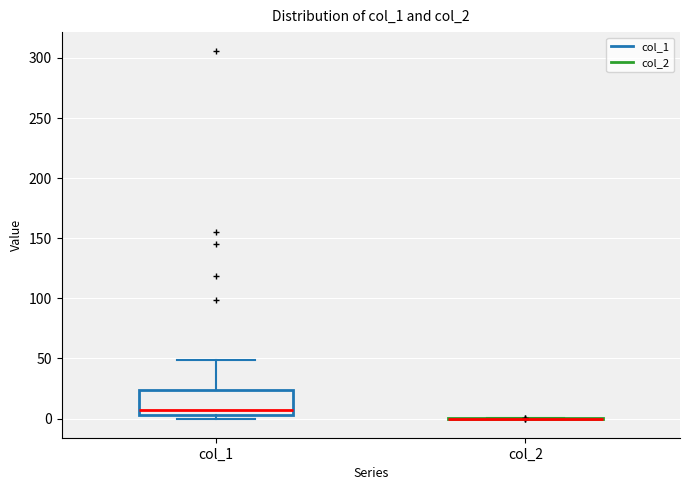

Comparing the boxes themselves (not the whiskers), which one is the tallest?

col_1